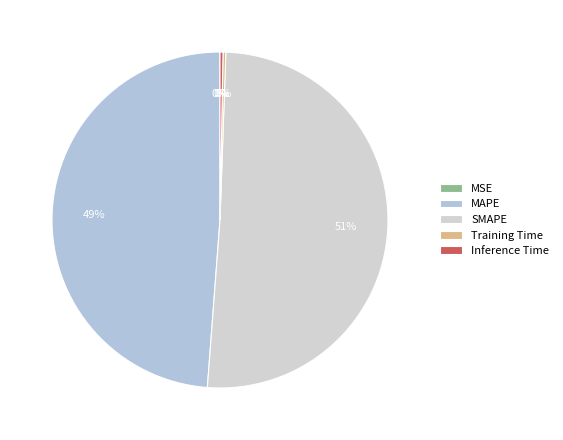

Count the number of slices in the pie.

5